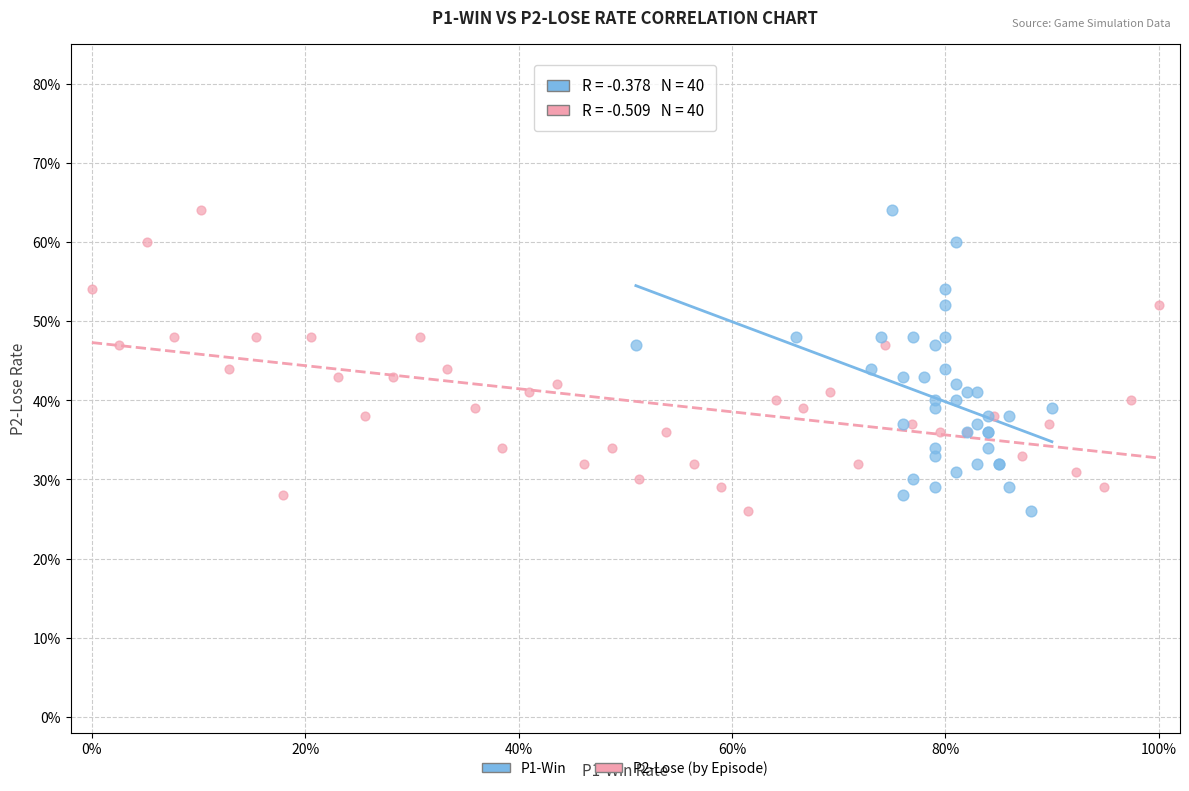

What are all the series names shown in the legend?

P1-Win, P2-Lose (by Episode)